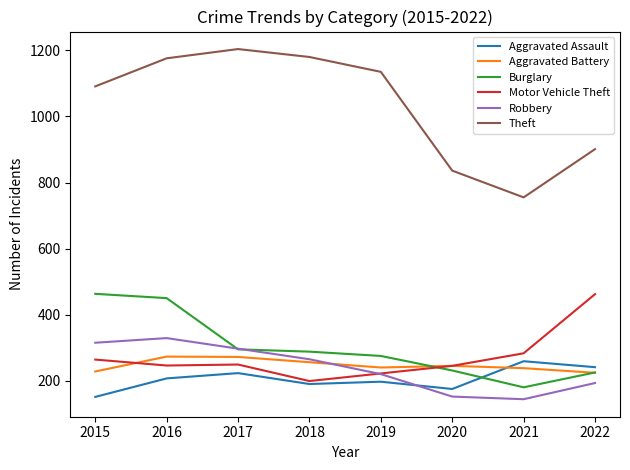

The Motor Vehicle Theft series shows 249 at 2017. True or false?

True